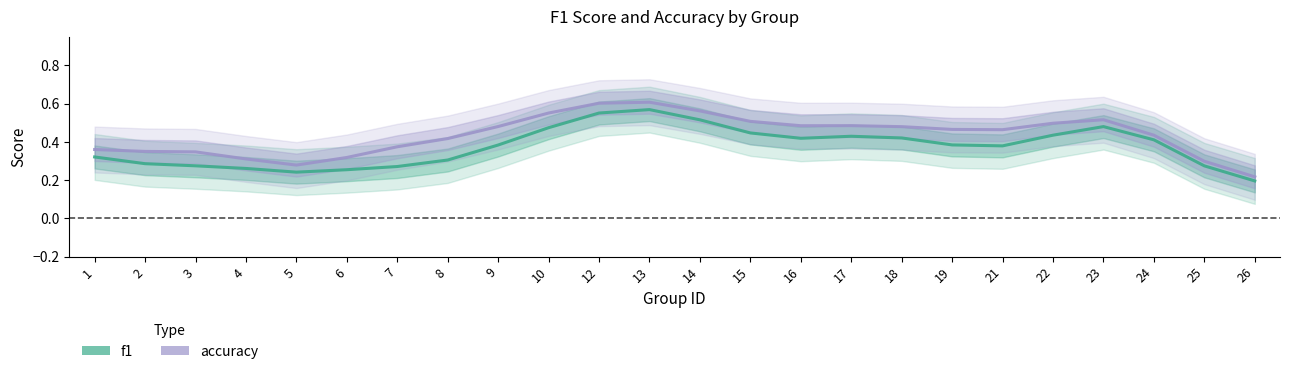

What is the greatest value displayed?

0.6